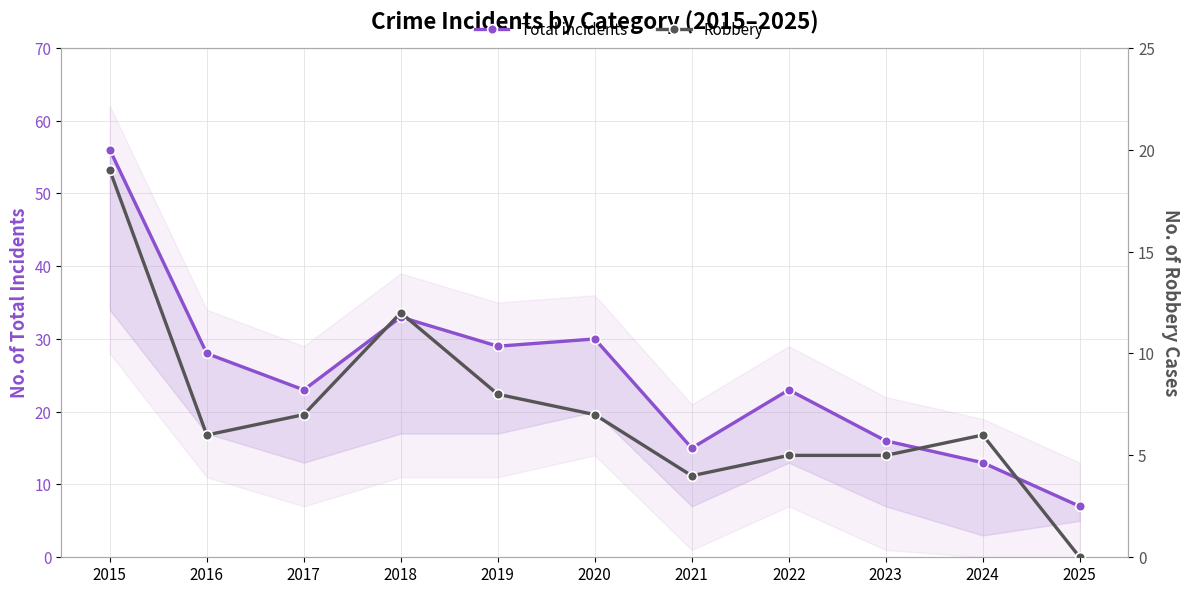

List the series in order of their overall mean, lowest first.

Robbery, Total incidents